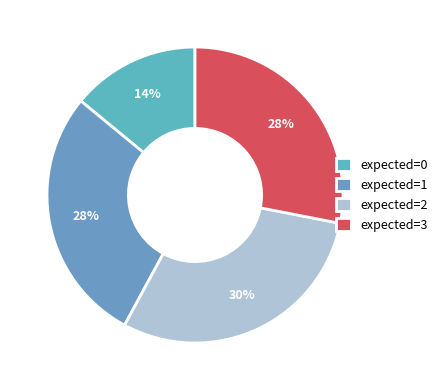

Which category has the smallest portion of the pie?

expected=0